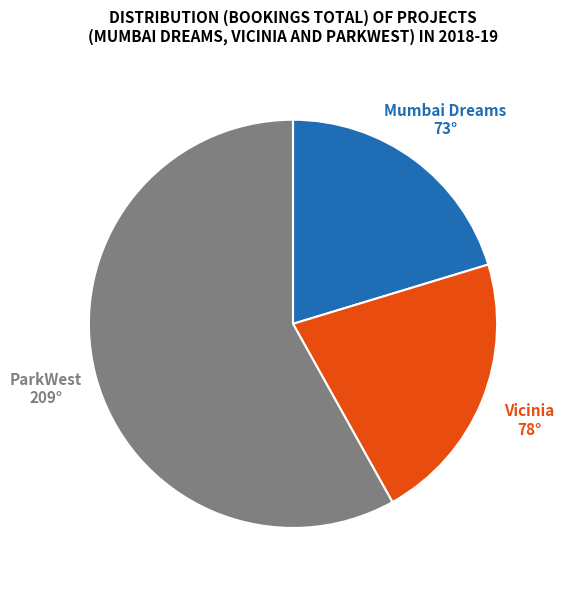

Do Mumbai Dreams and ParkWest together represent more than half of the pie?

Yes